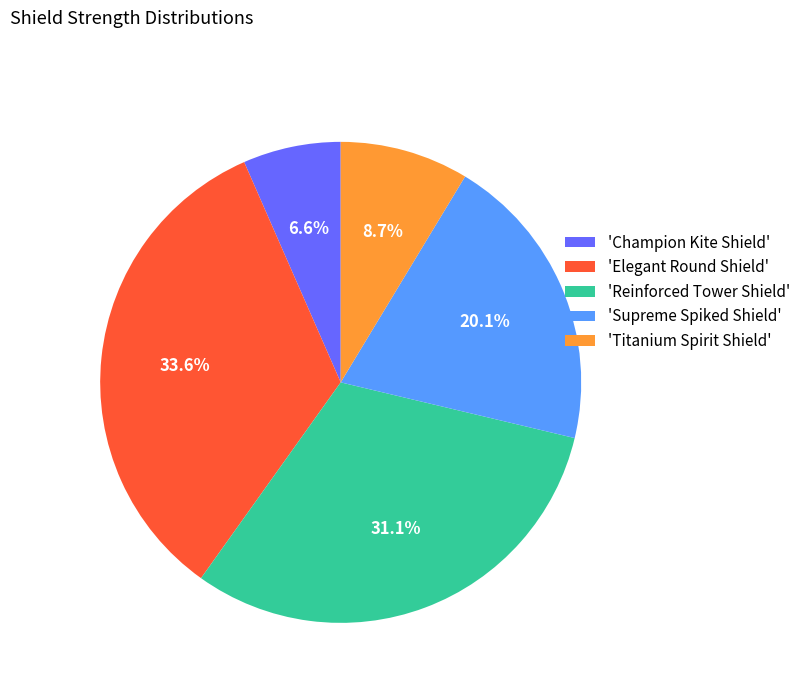

Which category has the biggest portion of the pie?

'Elegant Round Shield'